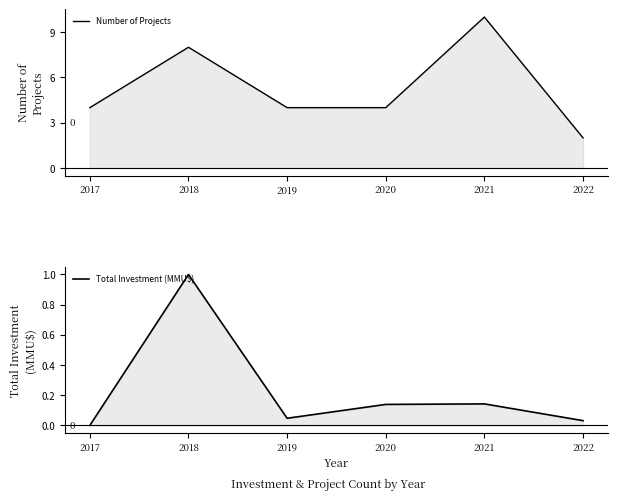

Between 2017 and 2019, which series saw the biggest shift?

Total Investment (MMU$)